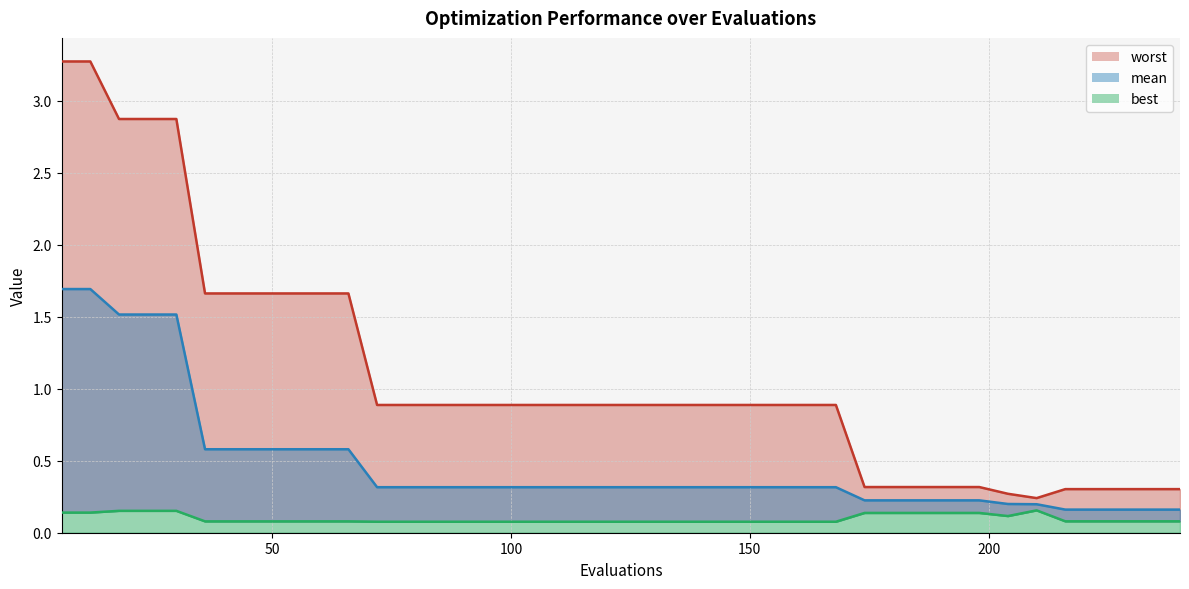

Is the value of best at 12 greater than the value of mean at 42?

No